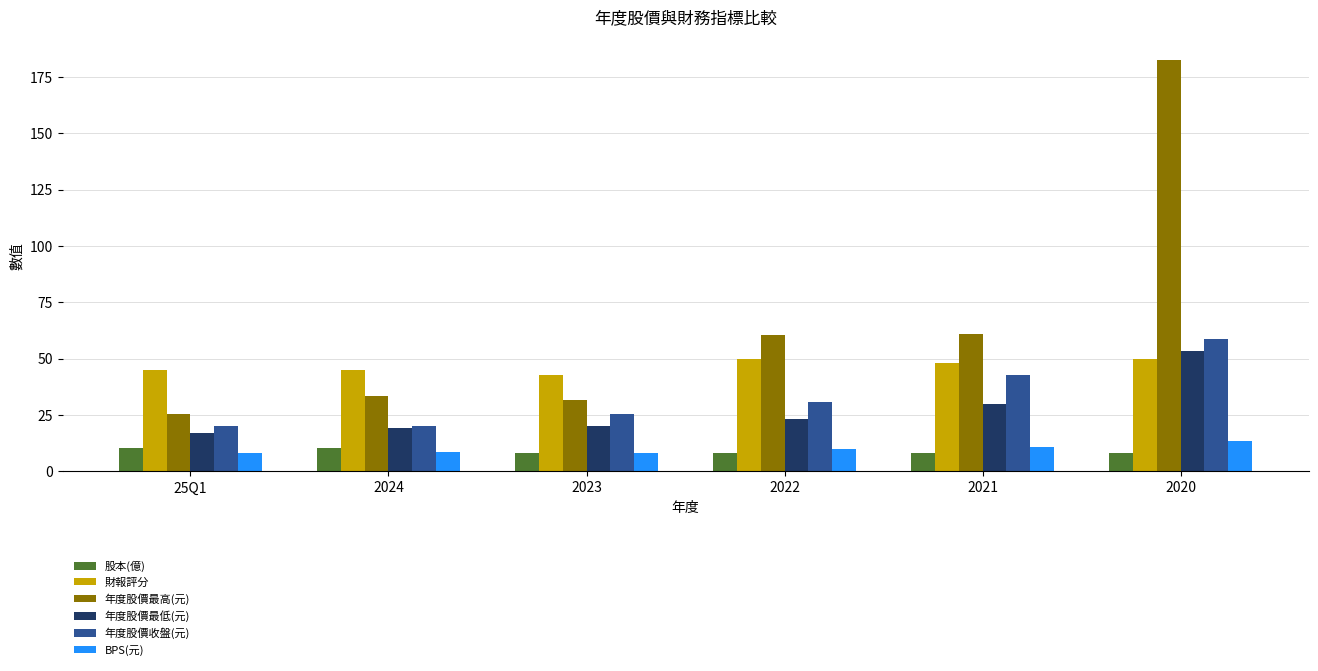

Which series has the largest range (max minus min)?

年度股價最高(元)